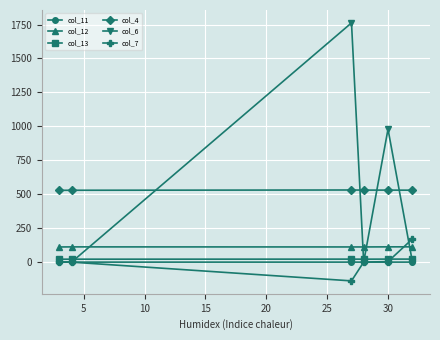

True or false: col_12 has more than 0 points higher than both neighbors.

True